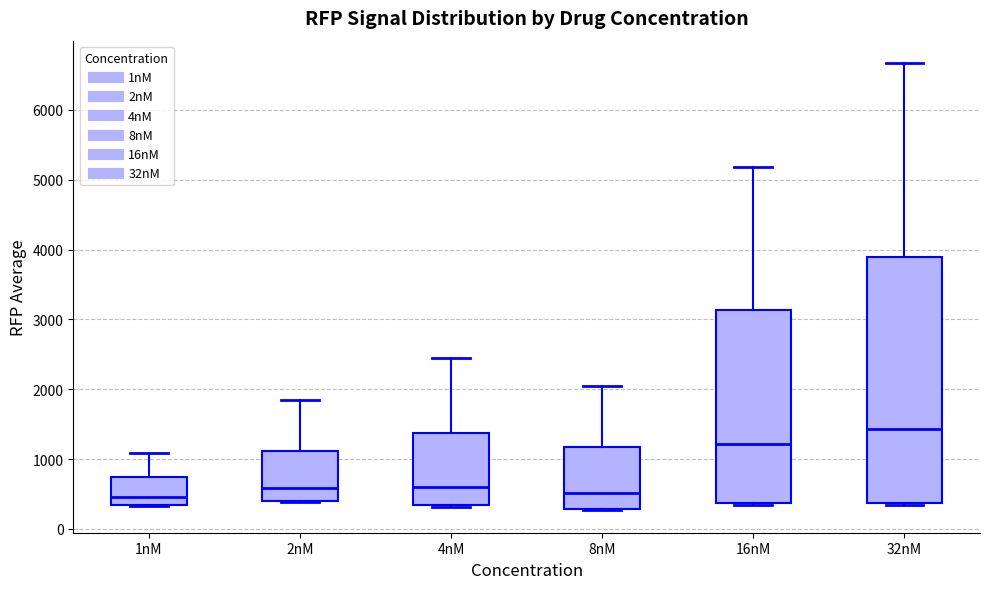

Where does the upper whisker of the box for 16nM end on the y-axis? The values are not printed on the chart, so give them approximately, as read against the axis.

5200